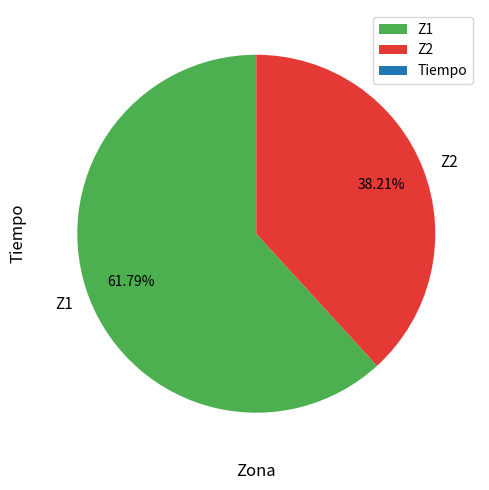

To the nearest percent, what percentage of the pie is Z1?

62%